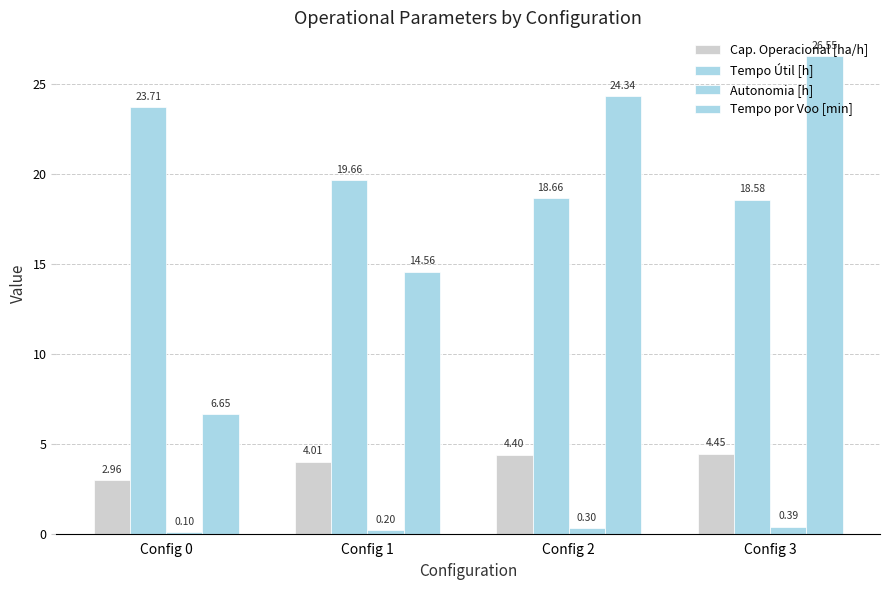

How many values in the Cap. Operacional [ha/h] series exceed 4?

3